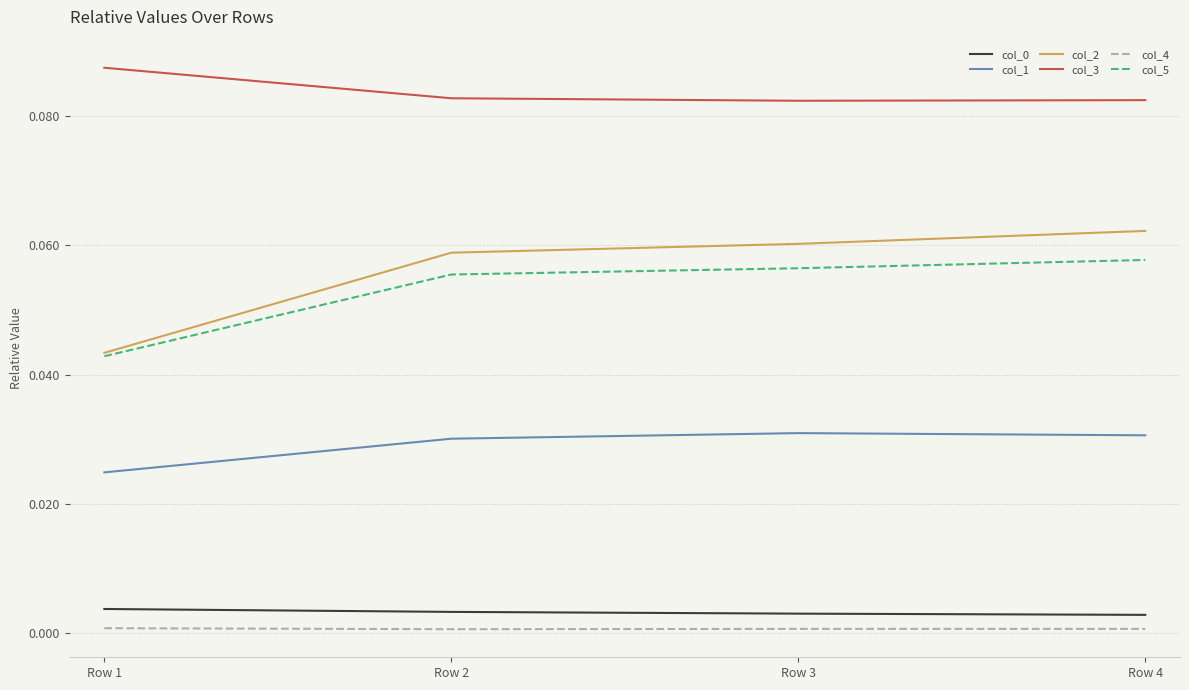

At which label does col_3 reach its peak?

Row 1